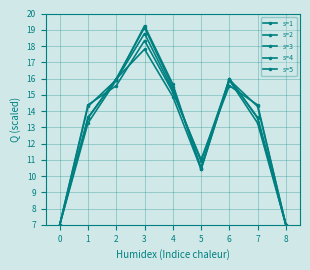

True or false: s=2 and s=5 intersect in this chart.

True